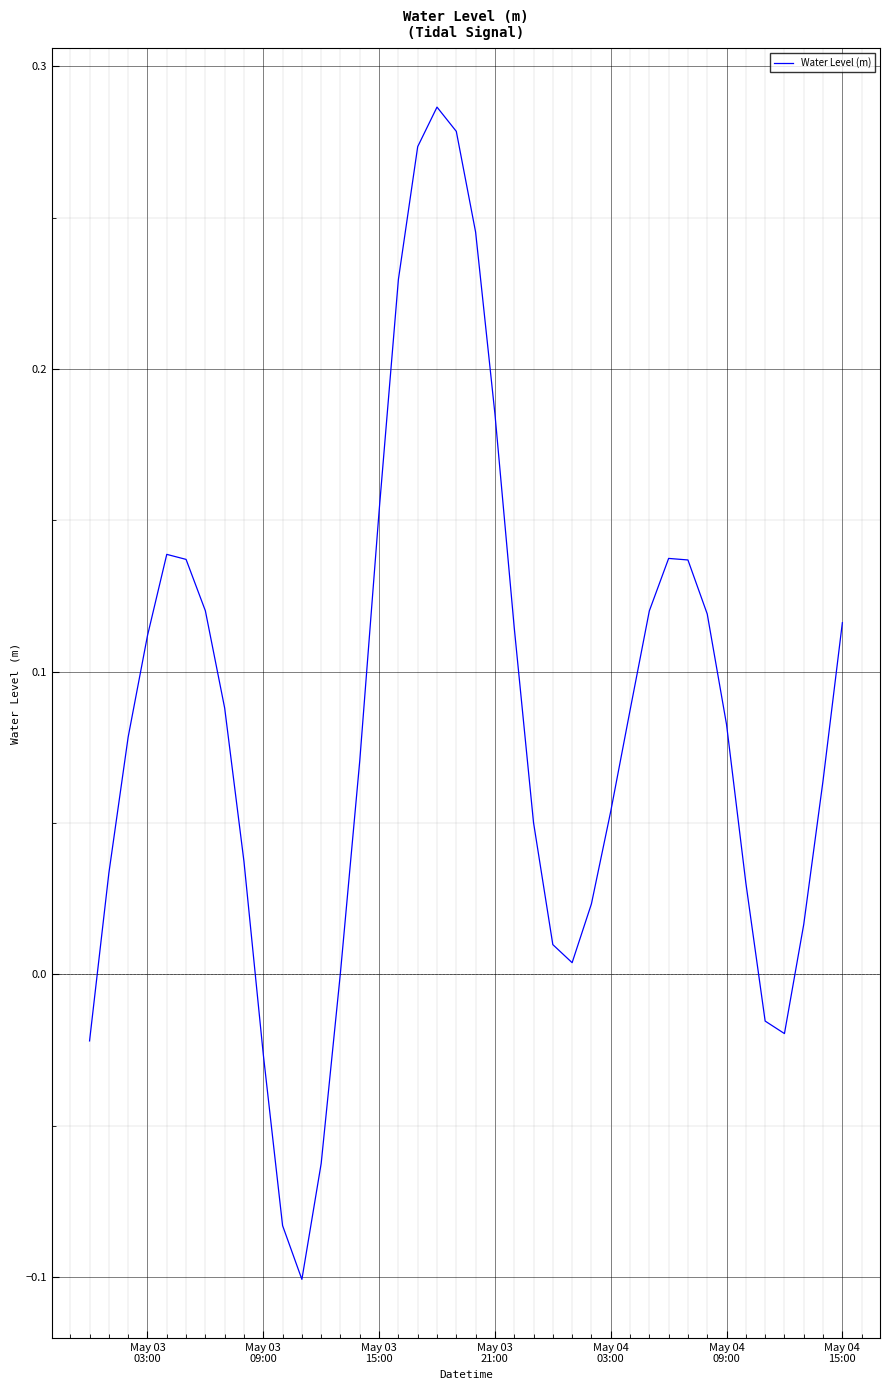

How many lines are shown in the chart?

1